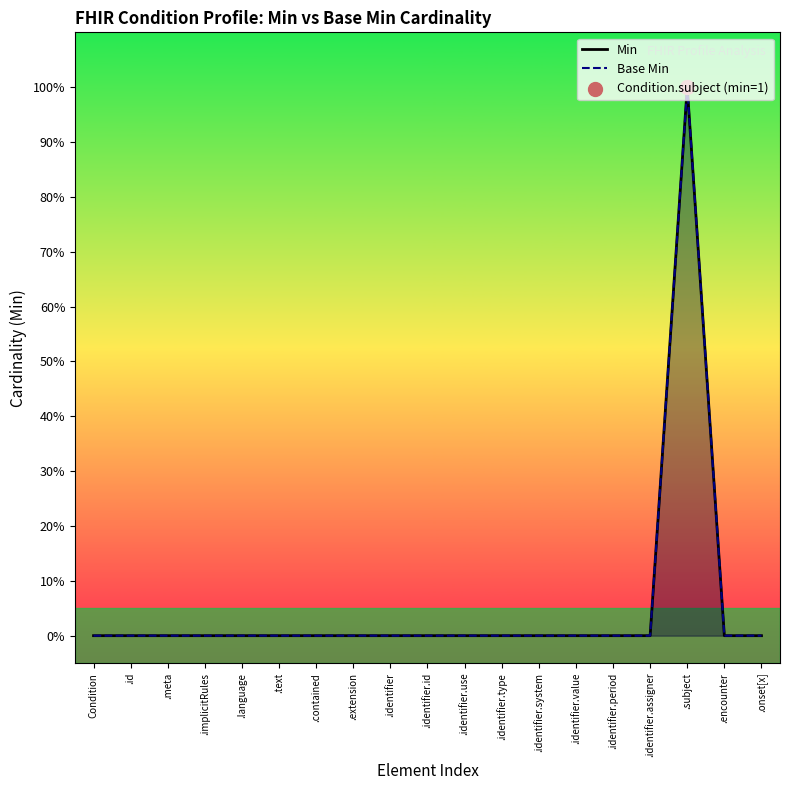

At which category is the sum across all series the highest?

.subject